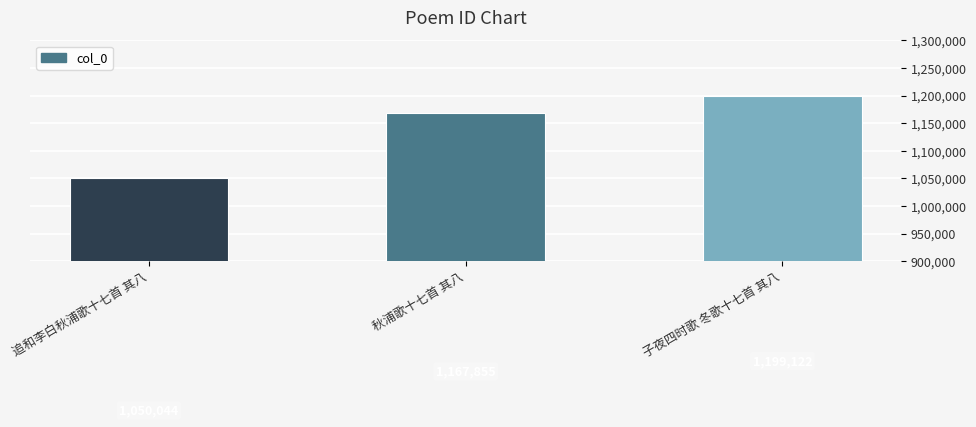

Reading left to right, what are all the values shown in this chart?

1050044	1167855	1199122